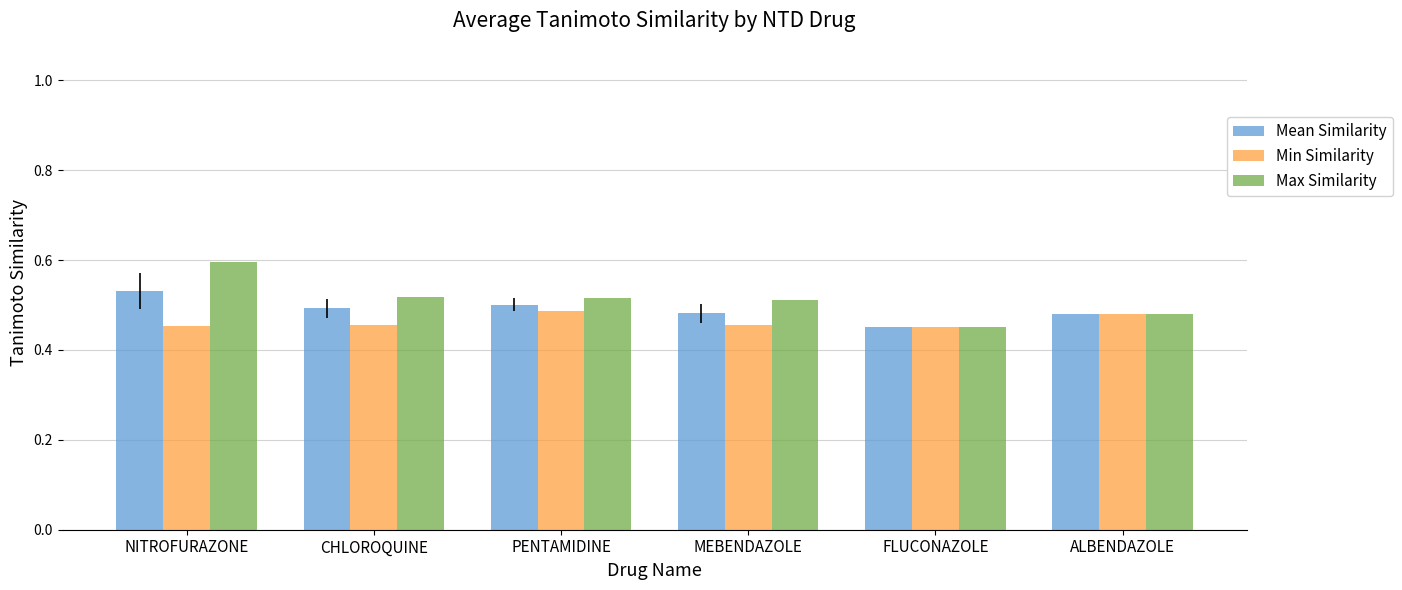

How many groups of bars are there?

6